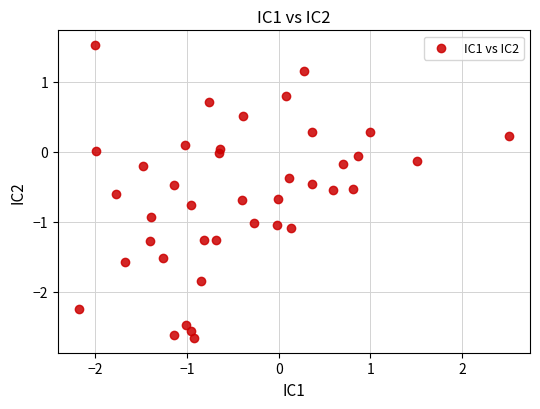

What is the range of X values (max minus min)?

4.7